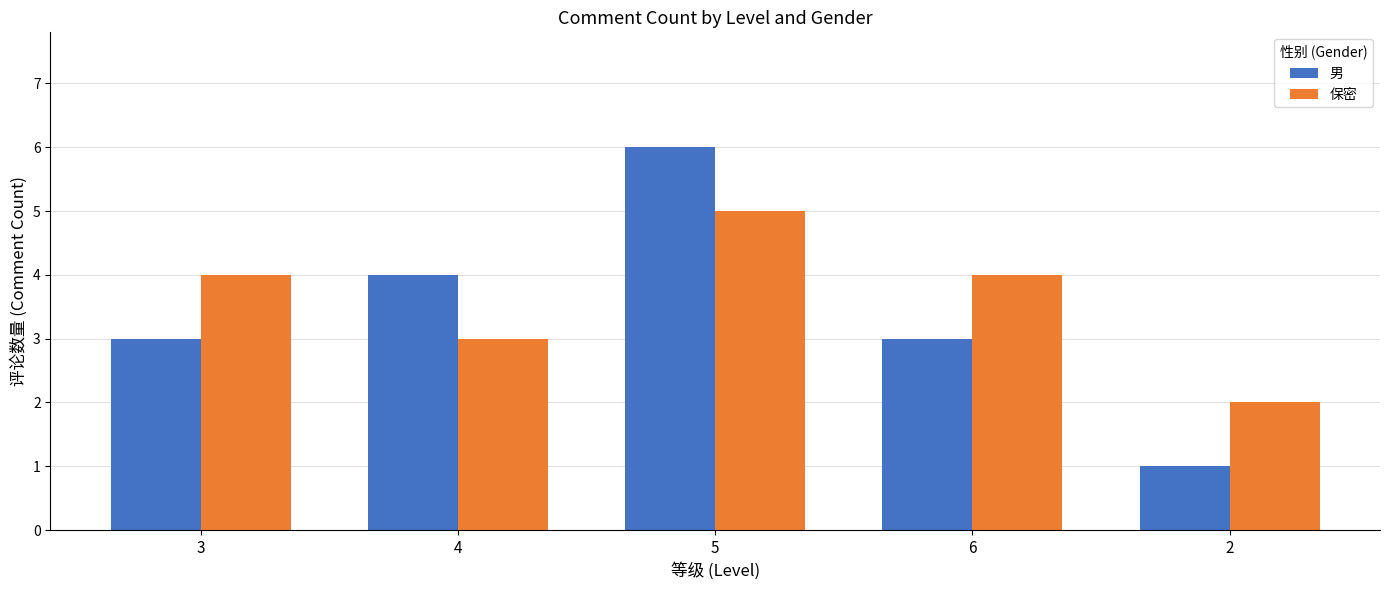

What is the difference between the maximum and minimum values in the 男 series?

5